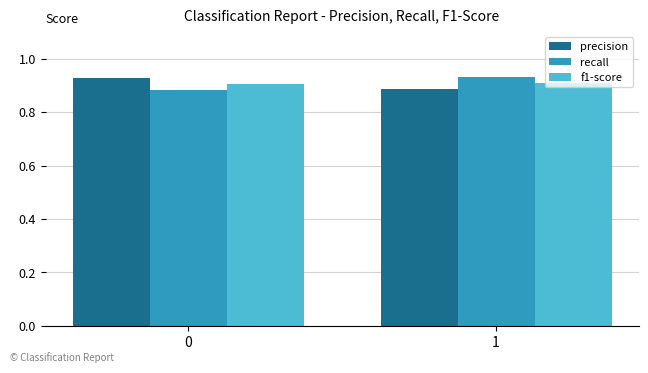

Rank the categories by precision value from highest to lowest.

0, 1